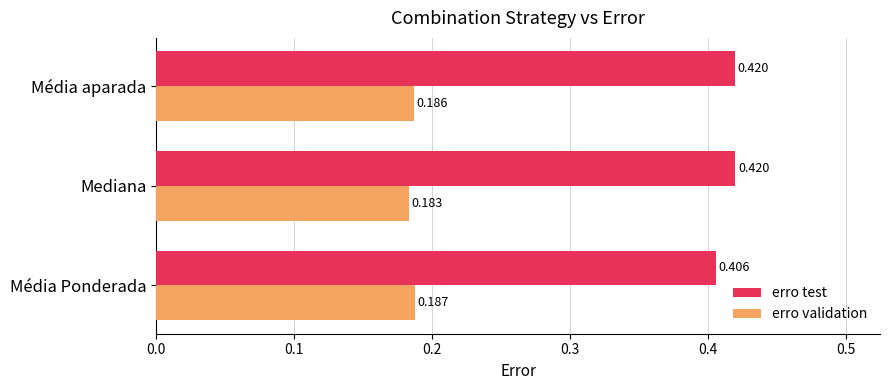

Count the number of categories in the chart.

3